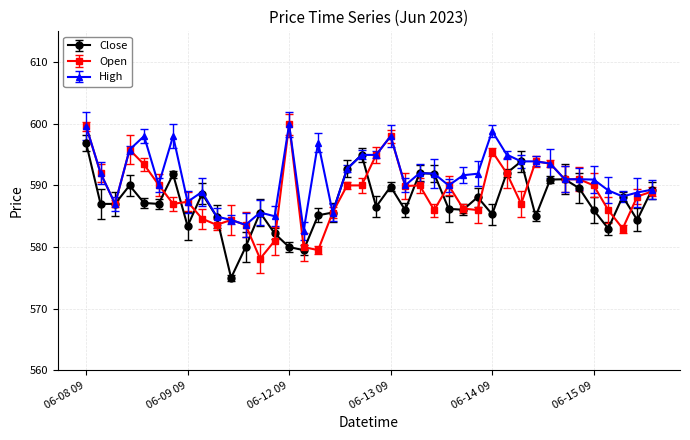

What is the difference between the maximum and minimum values in the Open series?

21.8